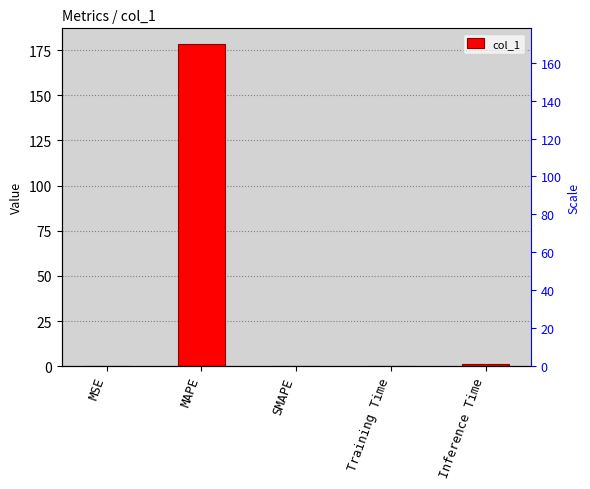

Reading left to right, extract all data points from this chart.

0.1	178.1	0.0	0.1	1.0